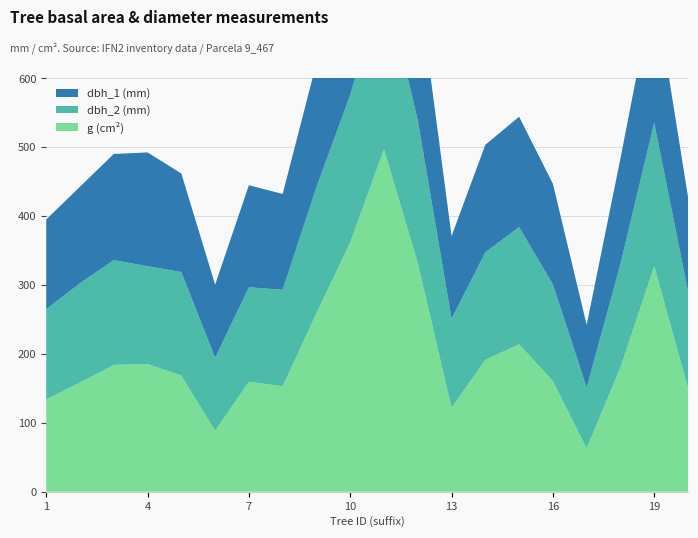

Reading left to right, transcribe all the data shown in this chart.

dbh_1: 130.0	140.0	154.0	165.0	143.0	106.0	148.0	139.0	180.0	215.0	254.0	204.0	120.0	156.0	160.0	146.0	91.0	153.0	200.0	137.0
dbh_2: 131.0	144.0	152.0	142.0	150.0	106.0	137.0	140.0	183.0	214.0	249.0	207.0	129.0	156.0	170.0	140.0	88.0	150.0	208.0	140.0
g: 133.8	158.4	183.8	185.1	168.6	88.2	159.5	152.8	258.7	361.4	496.8	331.7	121.7	191.1	213.8	160.6	62.9	180.3	326.9	150.7